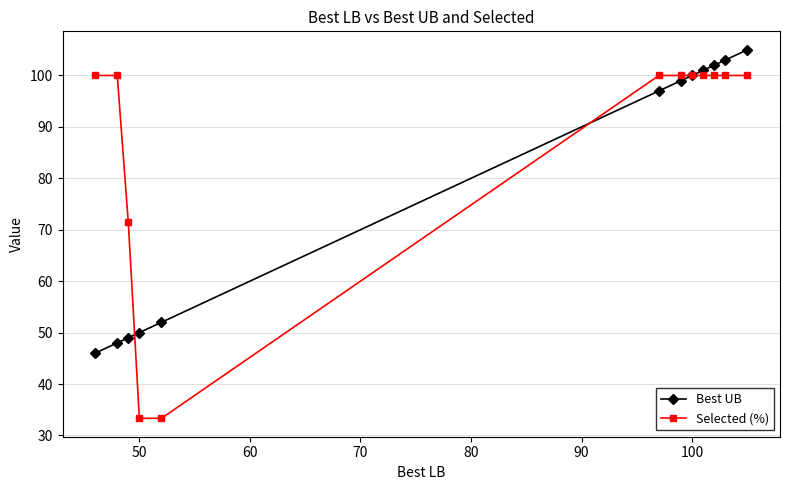

What is the greatest value displayed?

105.0